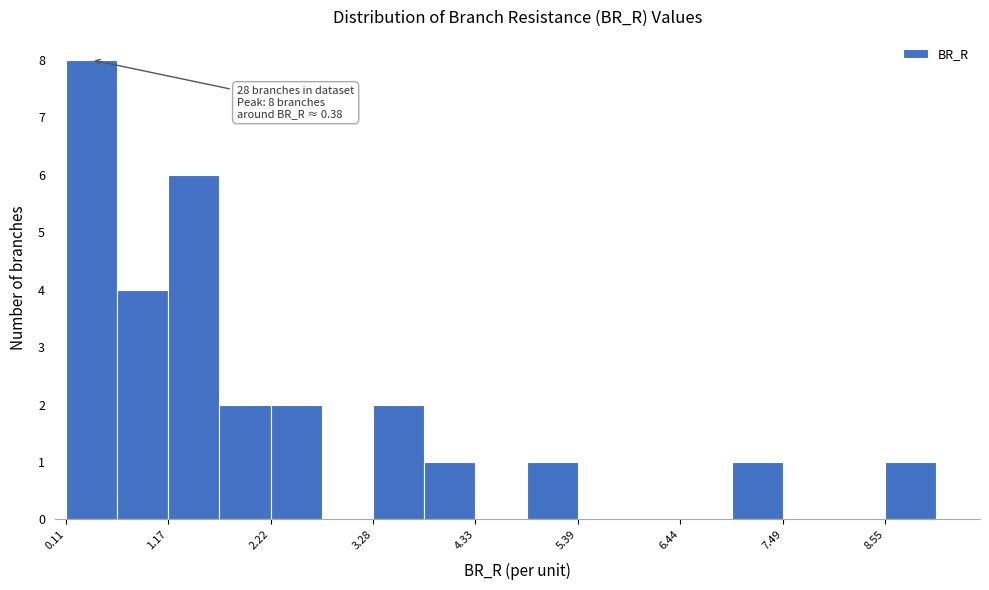

Read against the x-axis, roughly where is the centre of the tallest bar?

0.4